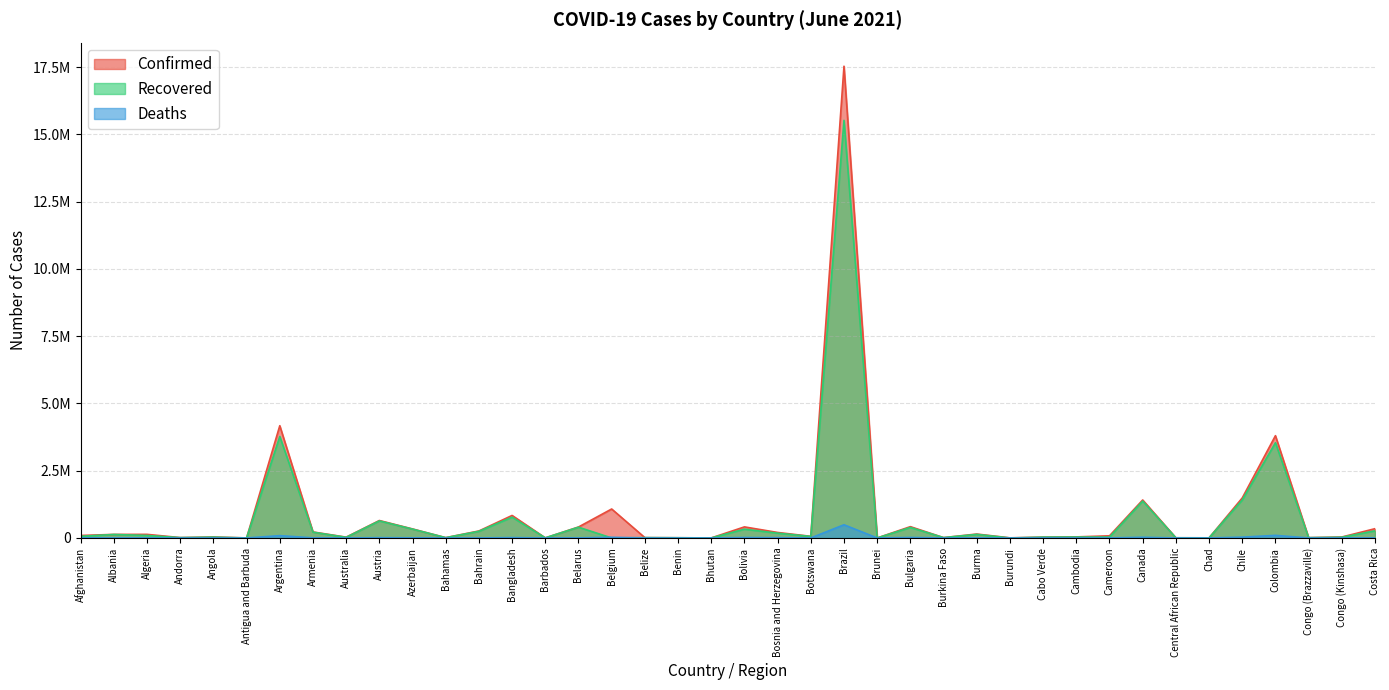

Is it true that Confirmed equals 1925246 at Canada?

False